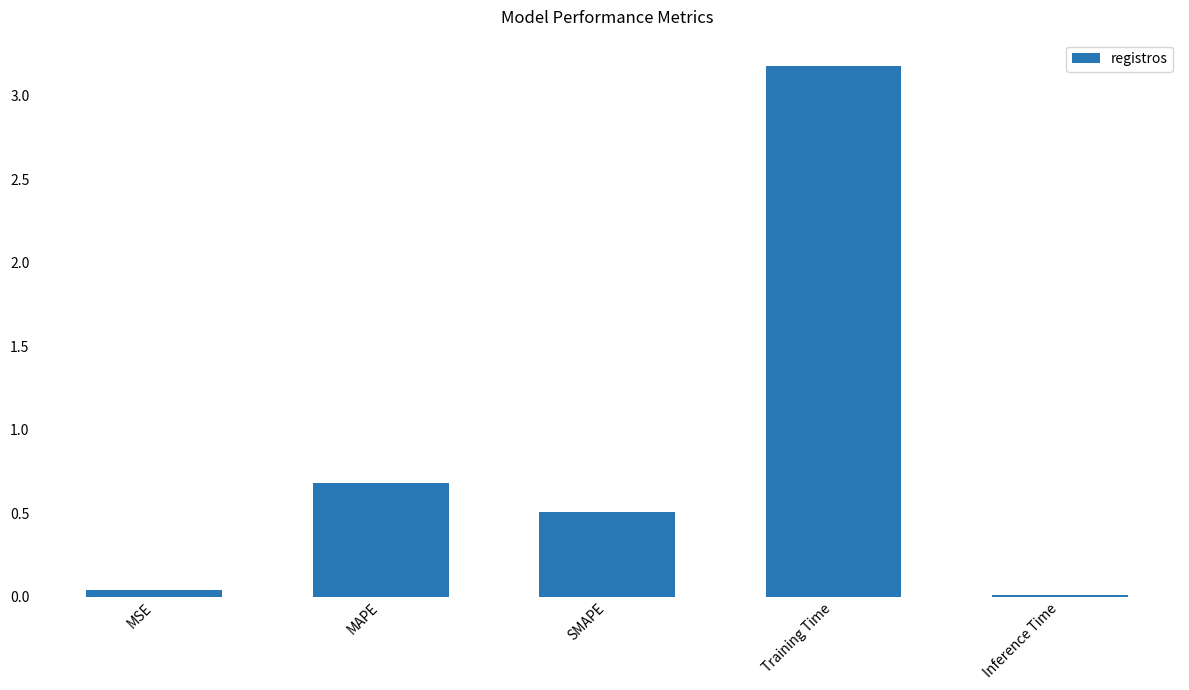

List the labels in order of value, smallest first.

Inference Time, MSE, SMAPE, MAPE, Training Time